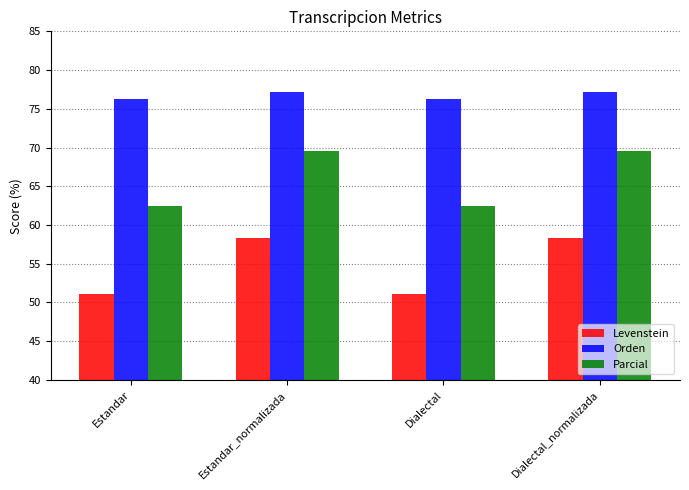

Reading right to left, extract all data points from this chart.

Levenstein: Dialectal_normalizada=58.3	Dialectal=51.1	Estandar_normalizada=58.3	Estandar=51.1
Orden: Dialectal_normalizada=77.2	Dialectal=76.2	Estandar_normalizada=77.2	Estandar=76.2
Parcial: Dialectal_normalizada=69.6	Dialectal=62.5	Estandar_normalizada=69.6	Estandar=62.5